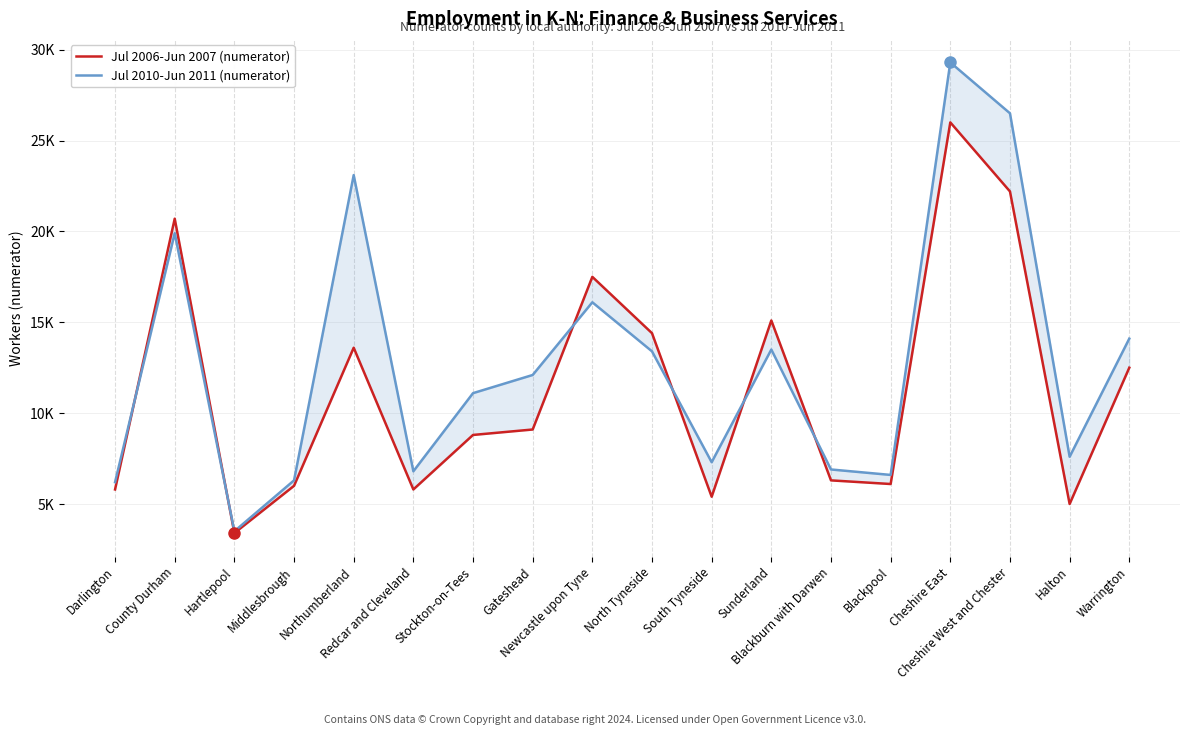

Does the chart display data point markers on the line(s)?

No